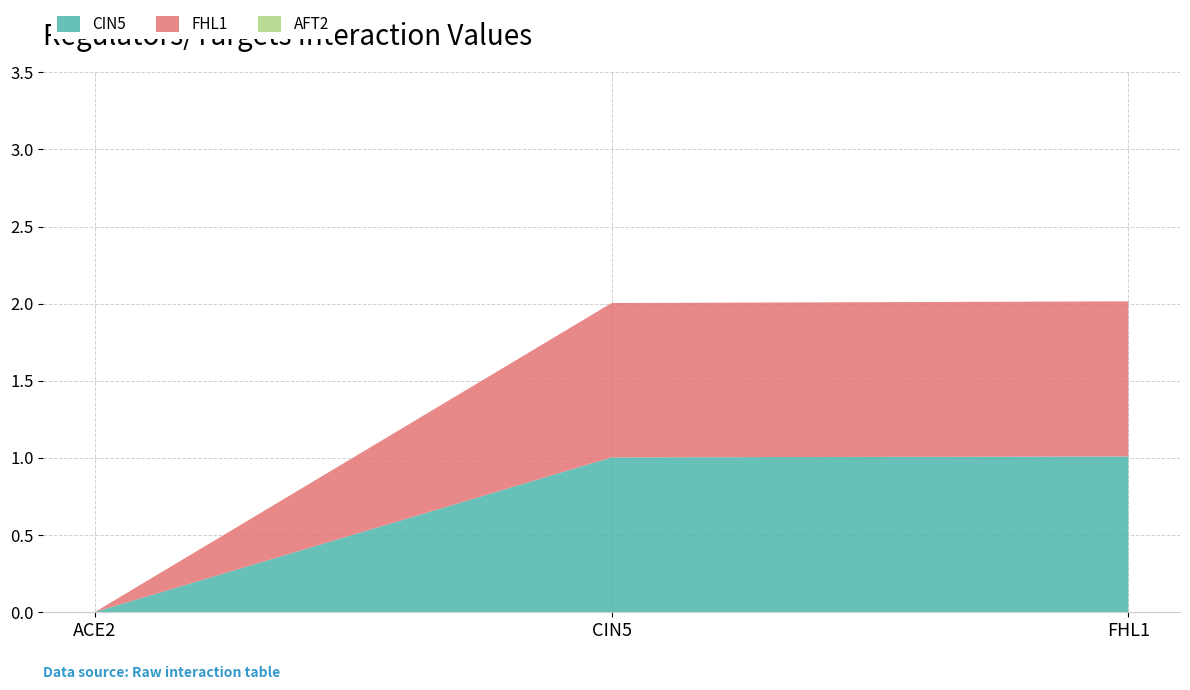

Reading right to left, extract all data points from this chart.

CIN5: FHL1=1.0	CIN5=1.0	ACE2=0.0
FHL1: FHL1=1.0	CIN5=1.0	ACE2=0.0
AFT2: FHL1=0.0	CIN5=0.0	ACE2=0.0